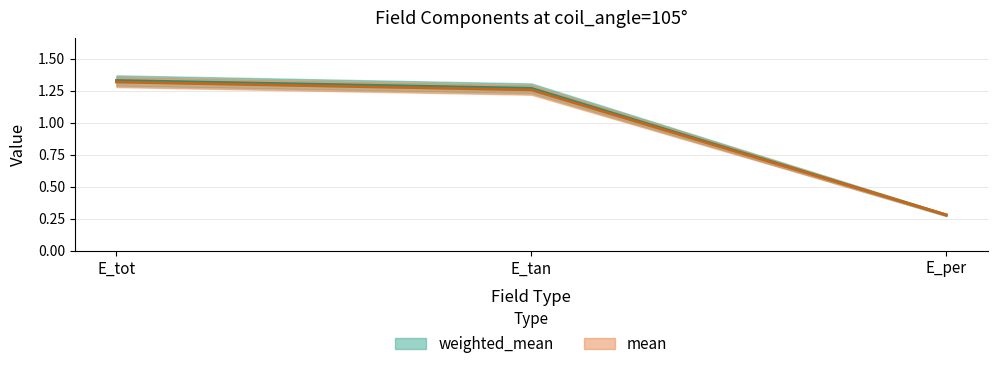

Count the number of data series in this chart.

2